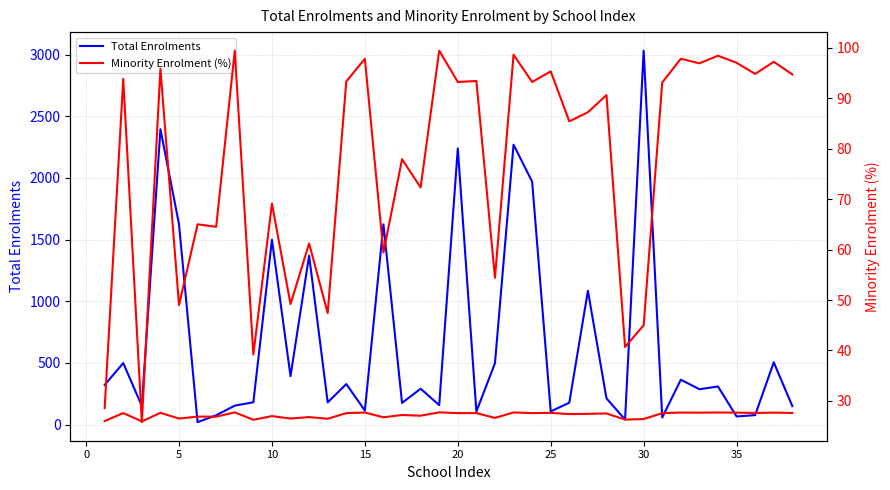

True or false: Minority Enrolment (%) has more than 1 interior local peaks.

True